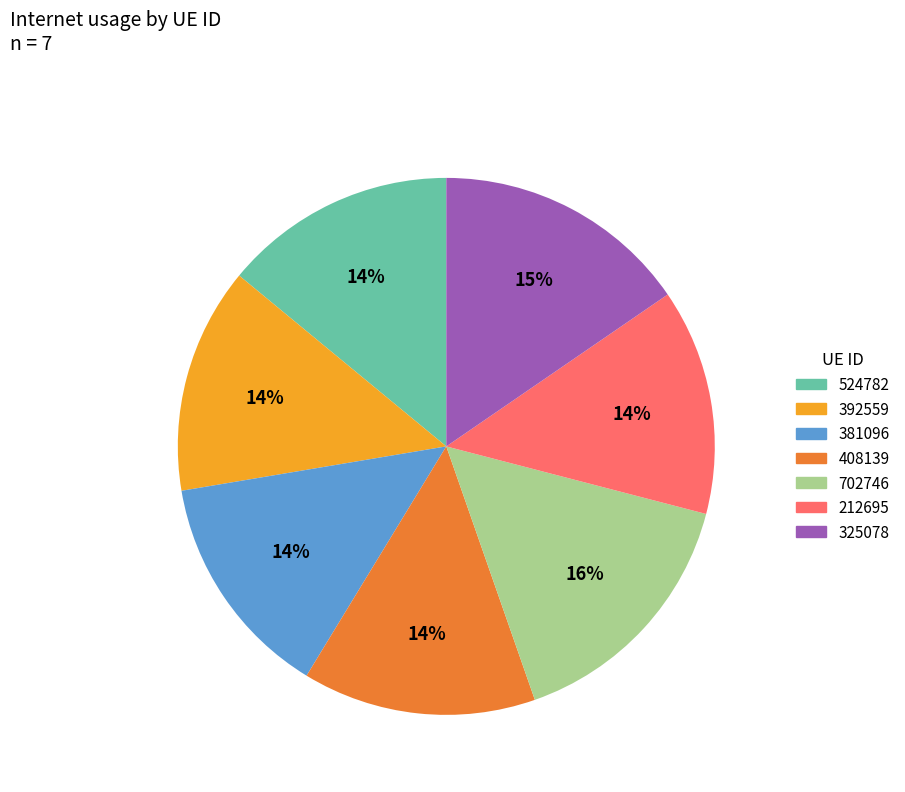

Combined, do 408139 and 212695 account for over 50%?

No